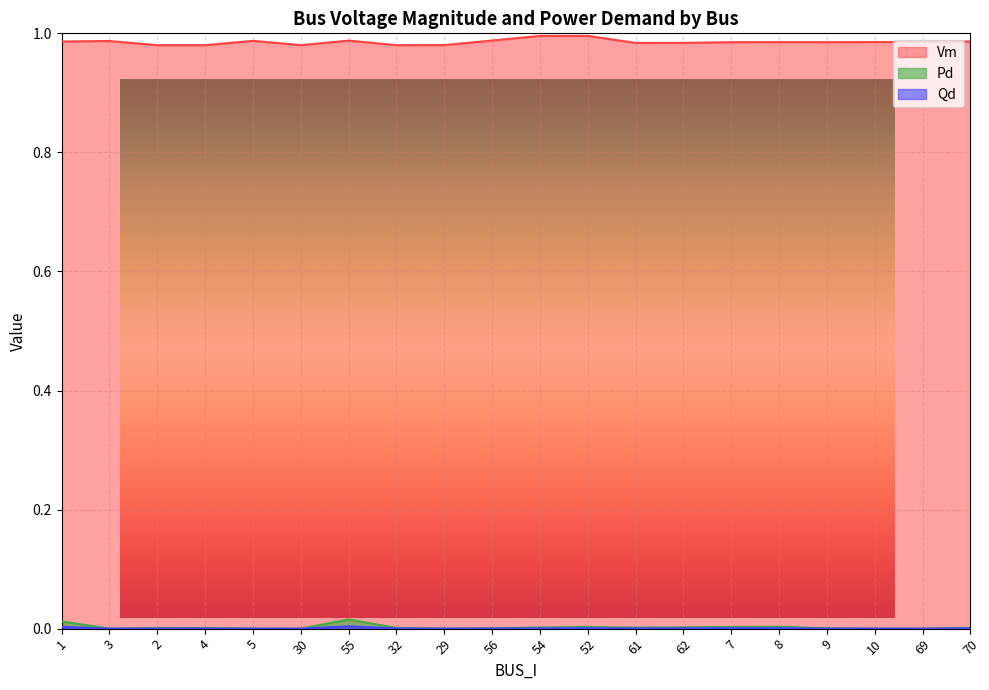

True or false: Vm and Qd intersect in this chart.

False